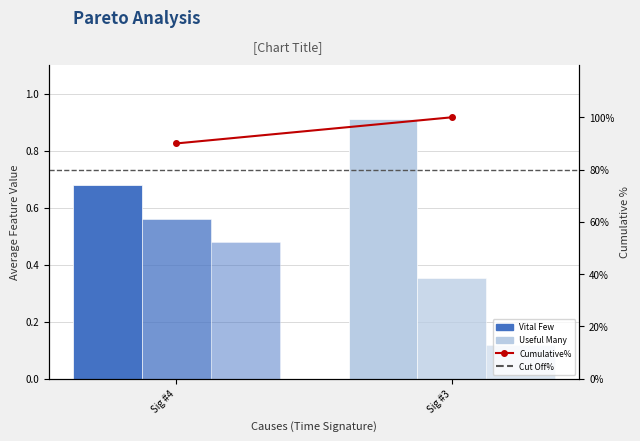

The value of Cut Off% at Sig #3 is 39.1. True or false?

False